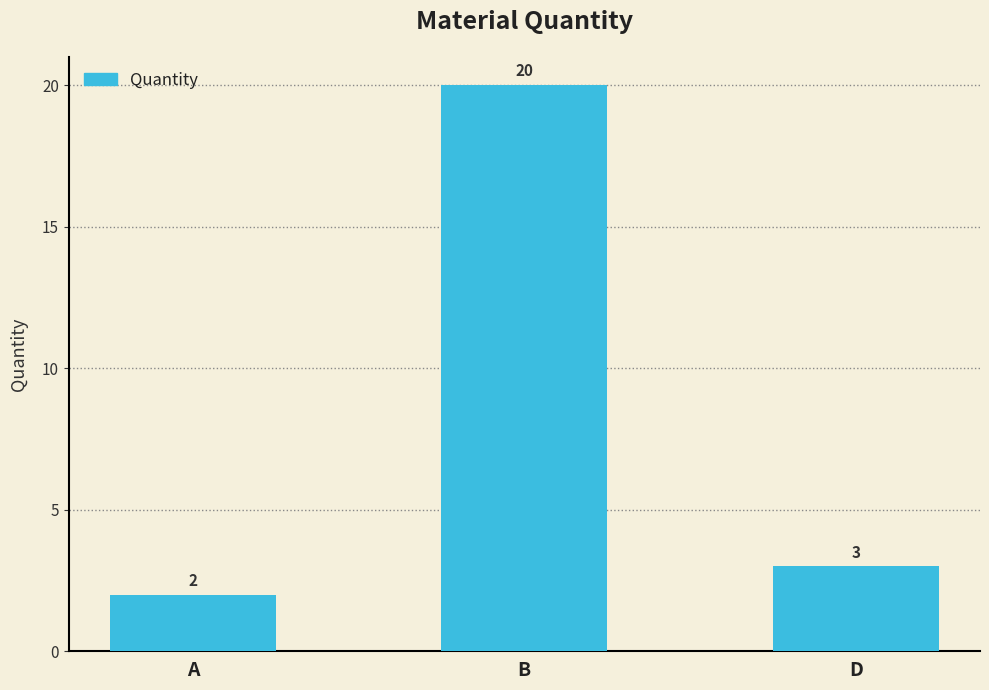

How many categories are shown in the chart?

3